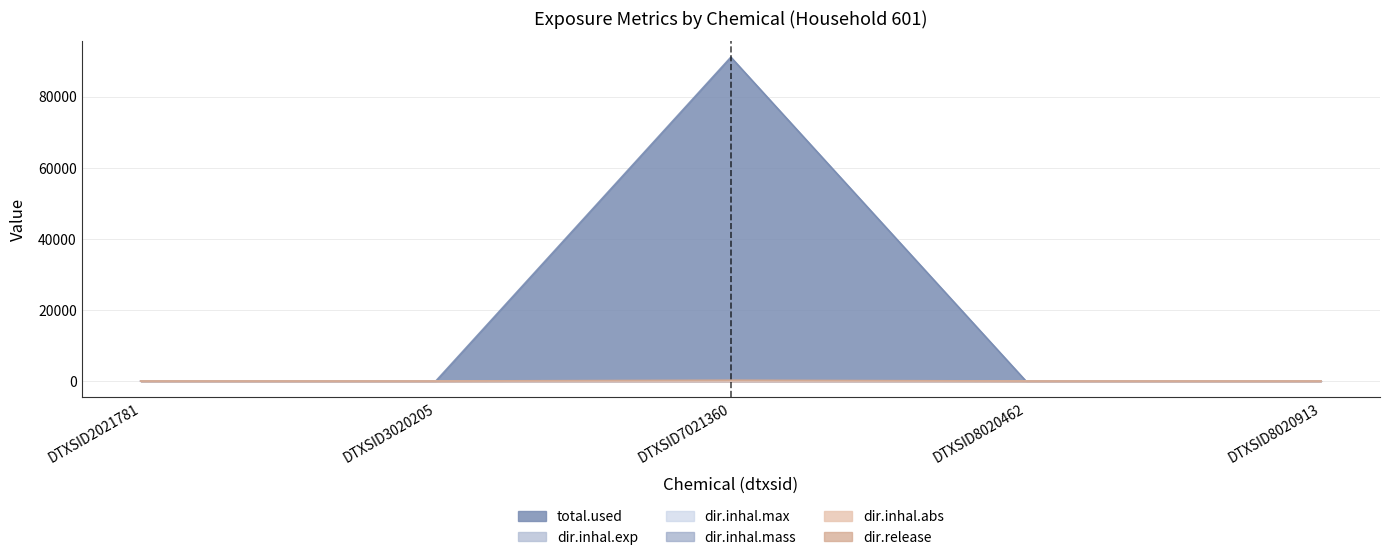

Which series changed the most between DTXSID3020205 and DTXSID7021360?

total.used